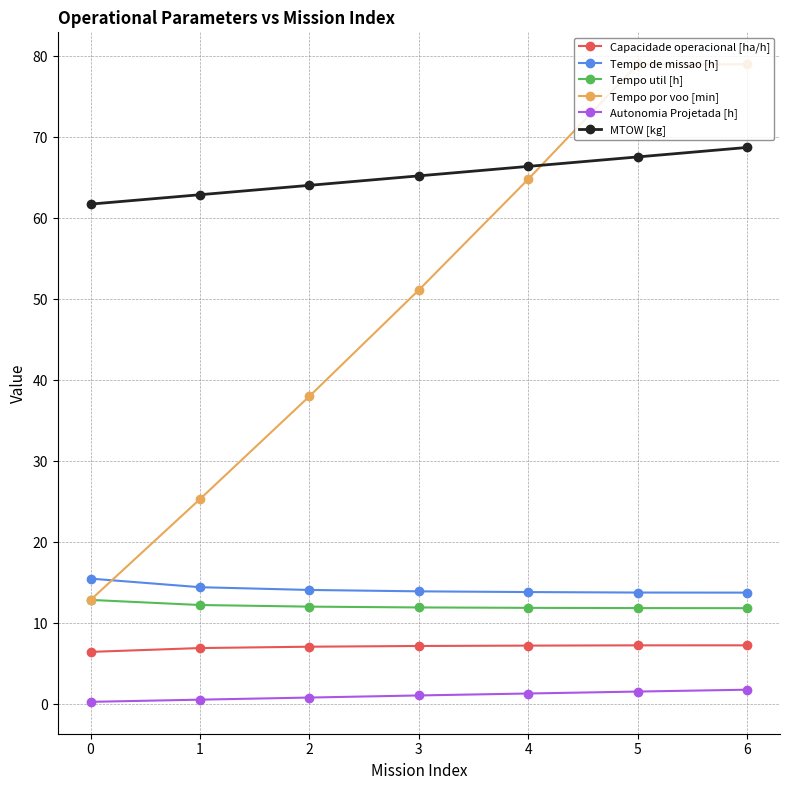

Is the value of Autonomia Projetada [h] at 5 greater than the value of MTOW [kg] at 2?

No